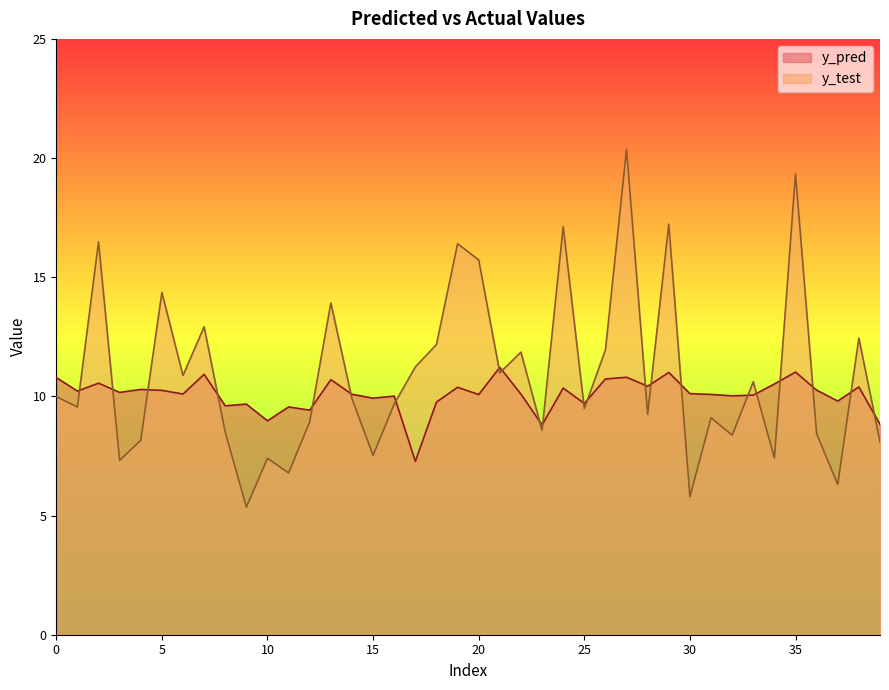

How many lines are shown in the chart?

2